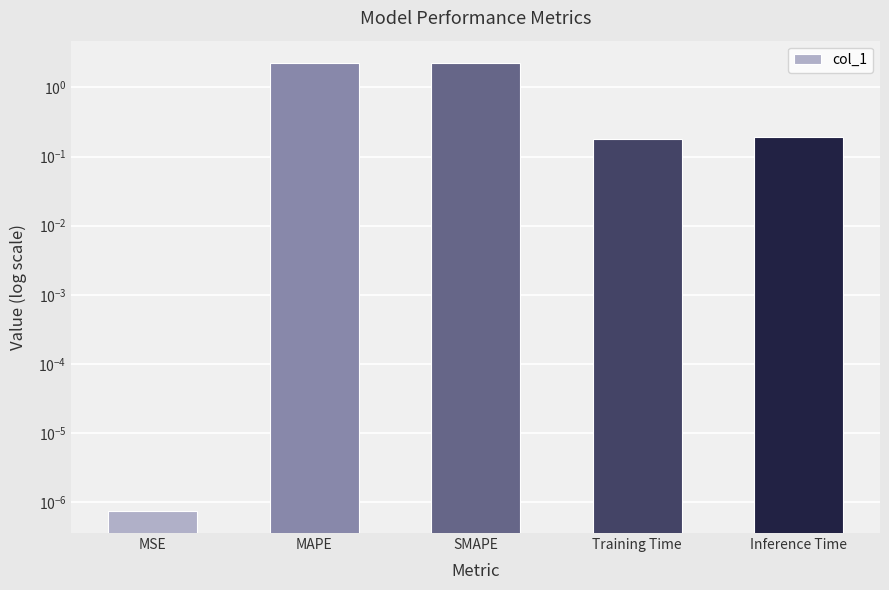

What is the label of the 1st bar from the right?

Inference Time